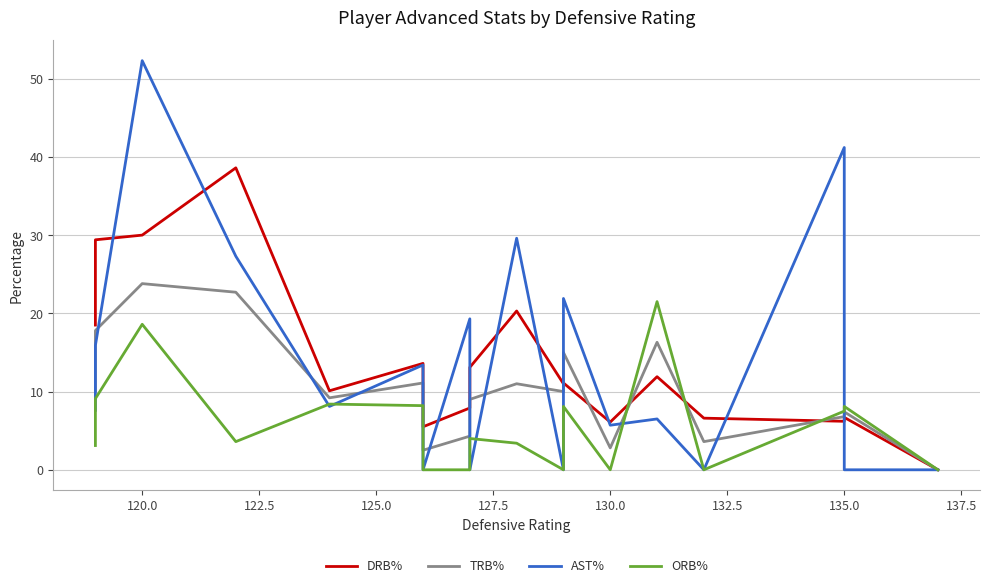

After their last crossing, which series has the higher values: ORB% or TRB%?

ORB%